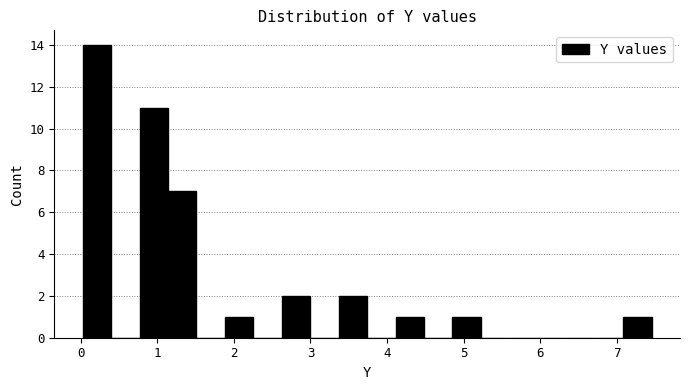

Around what value on the x-axis is the tallest bar? Give the approximate position of its centre, as read against the axis.

0.2